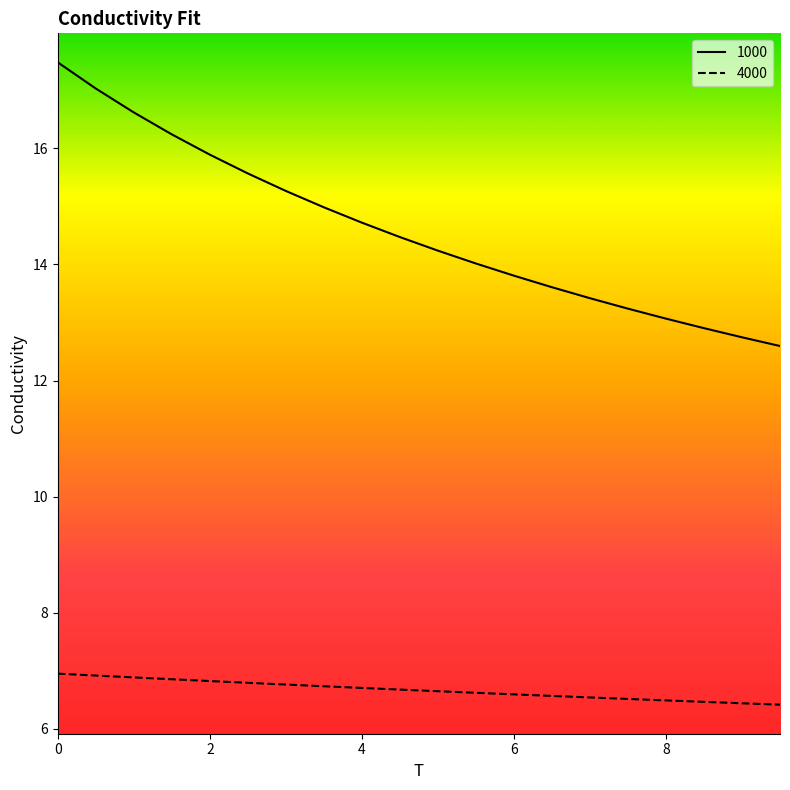

What is the sum of the 4000 values at 8.0 and 2.0?

13.3